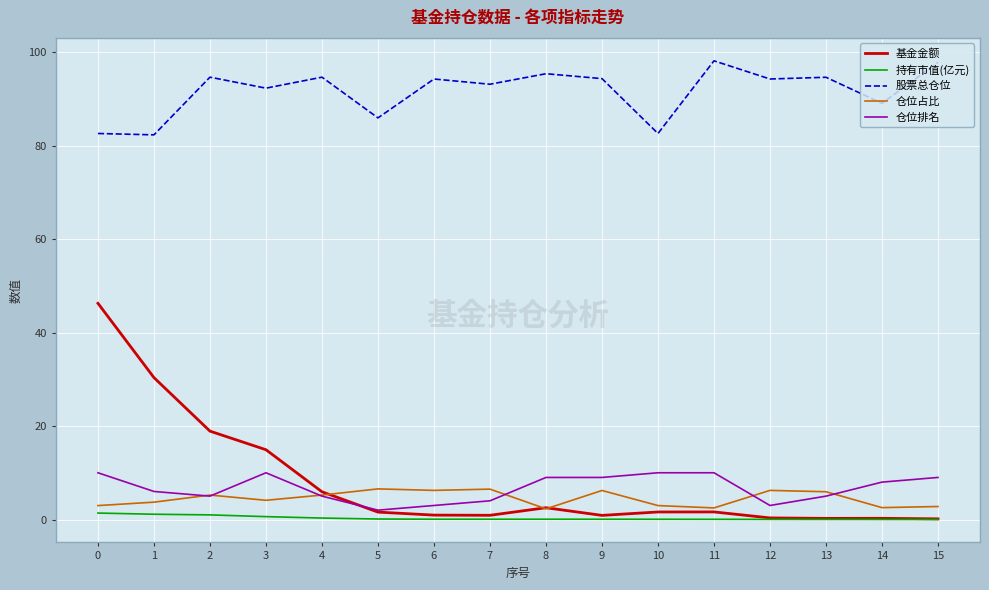

The value of 股票总仓位 at 4 is 31.5. True or false?

False